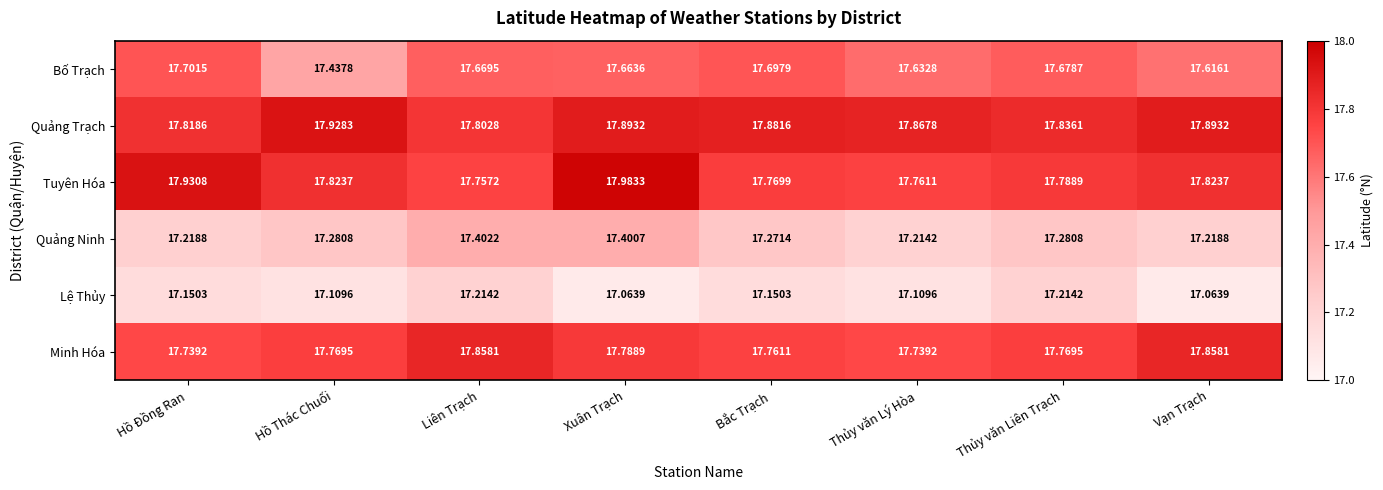

List the labels in order of Bố Trạch value, smallest first.

Hồ Thác Chuối, Vạn Trạch, Thủy văn Lý Hòa, Xuân Trạch, Liên Trạch, Thủy văn Liên Trạch, Bắc Trạch, Hồ Đồng Ran